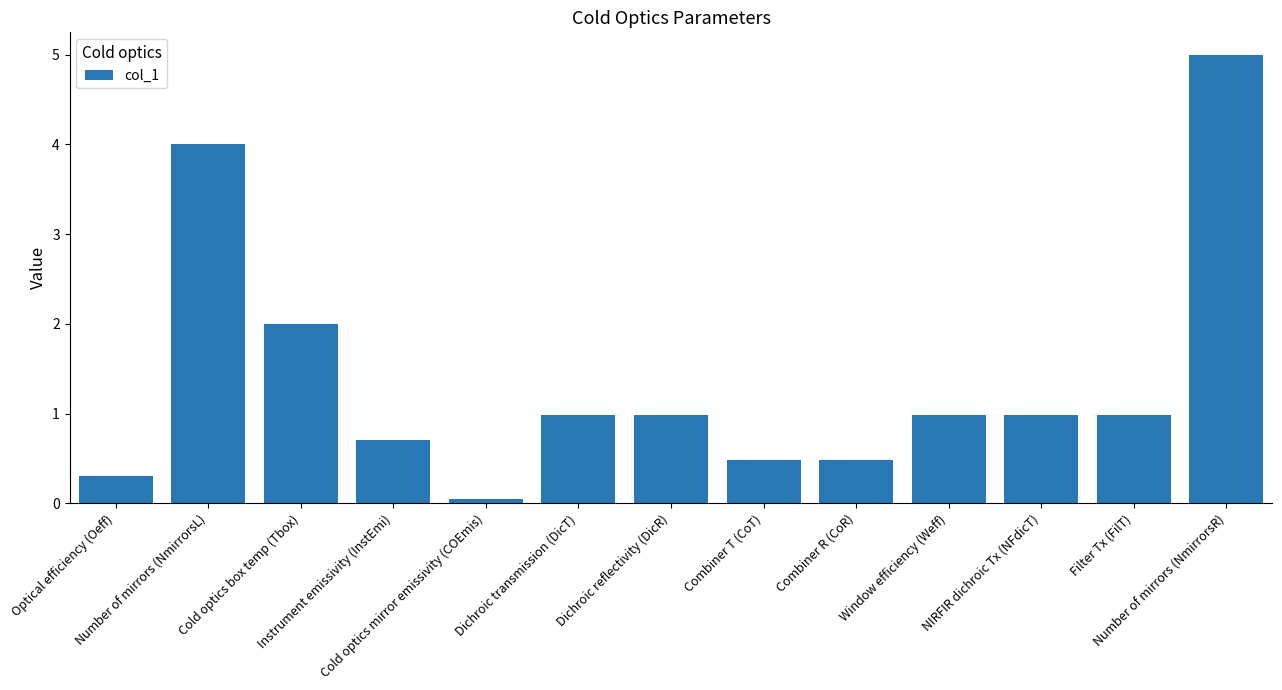

What is the sum of the values at Combiner T (CoT) and Number of mirrors (NmirrorsL)?

4.5